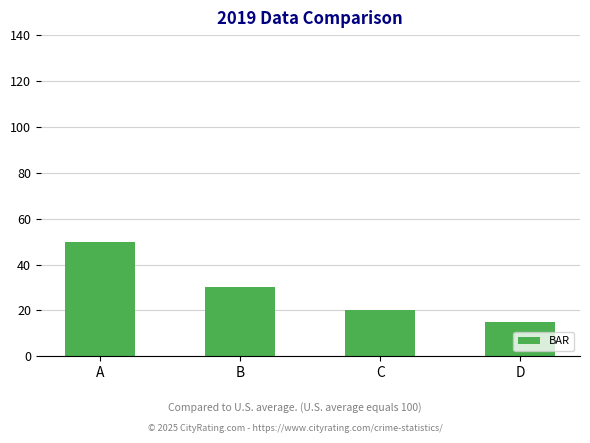

The chart shows a value of 21 at D. True or false?

False